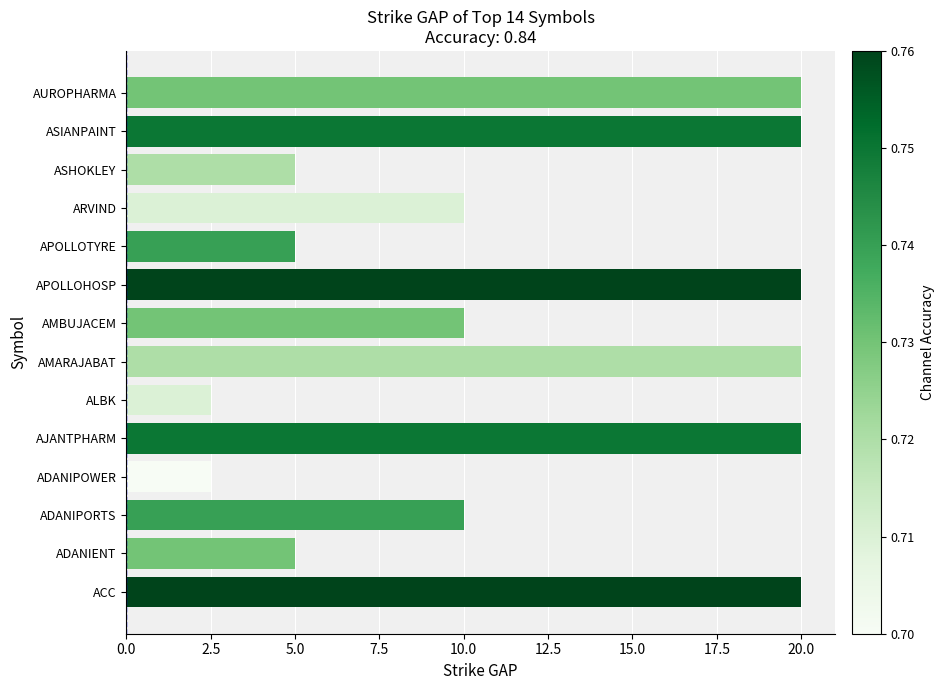

The value at AUROPHARMA is 28.5. True or false?

False